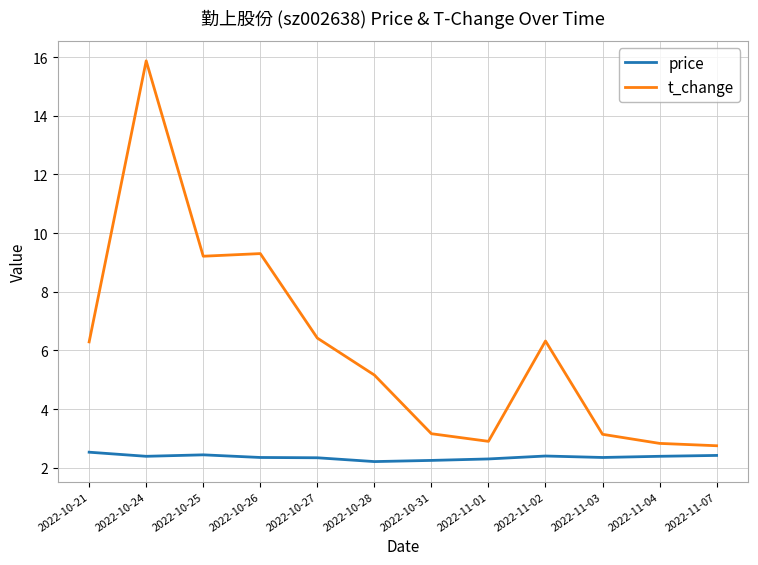

Which series has the largest range (max minus min)?

t_change